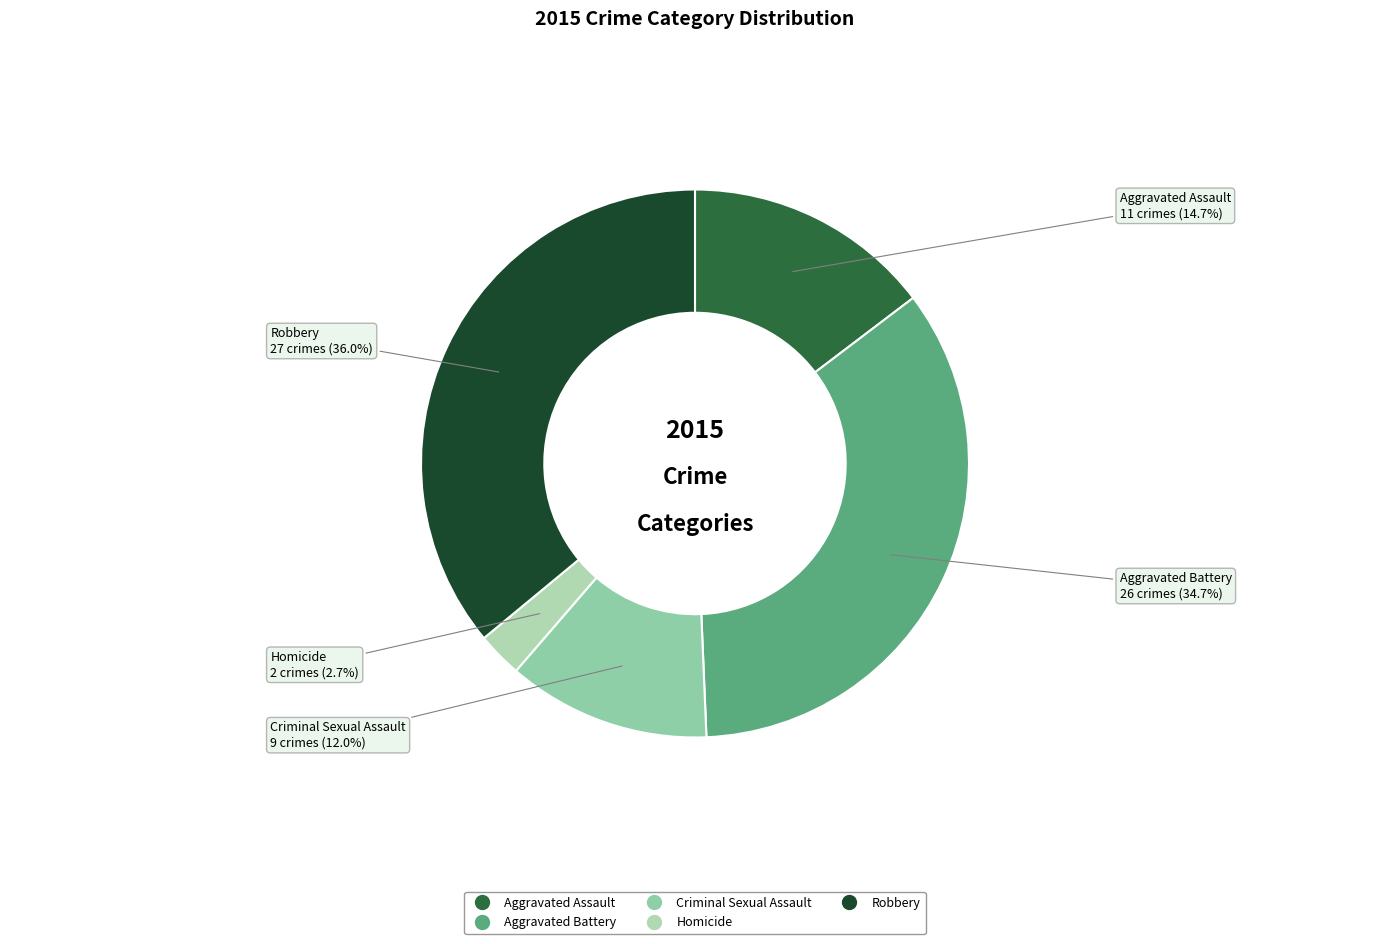

Which category has the biggest portion of the pie?

Robbery